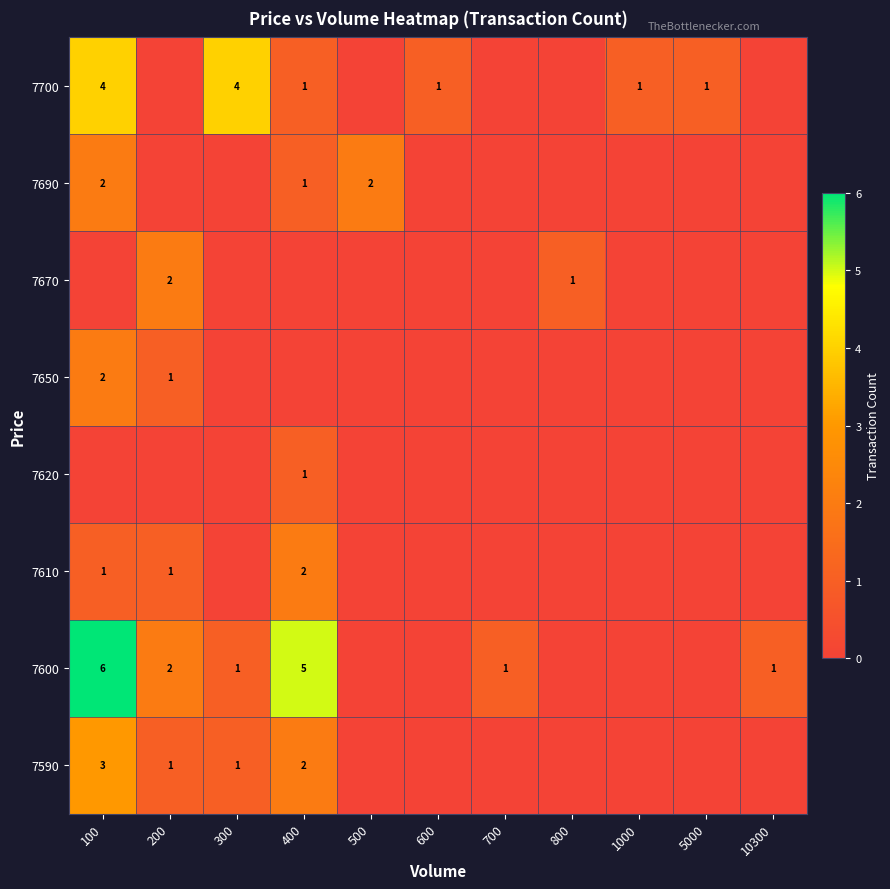

The 7600 series shows 6 at 100. True or false?

True